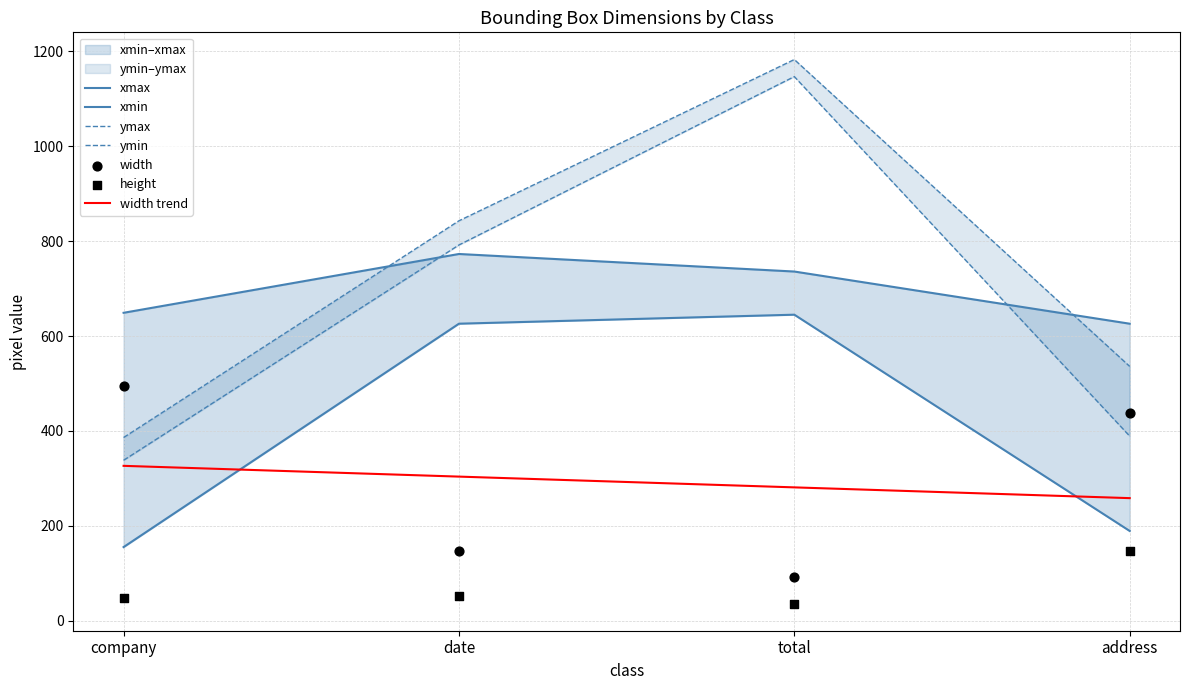

At which category is the sum across all series the highest?

total